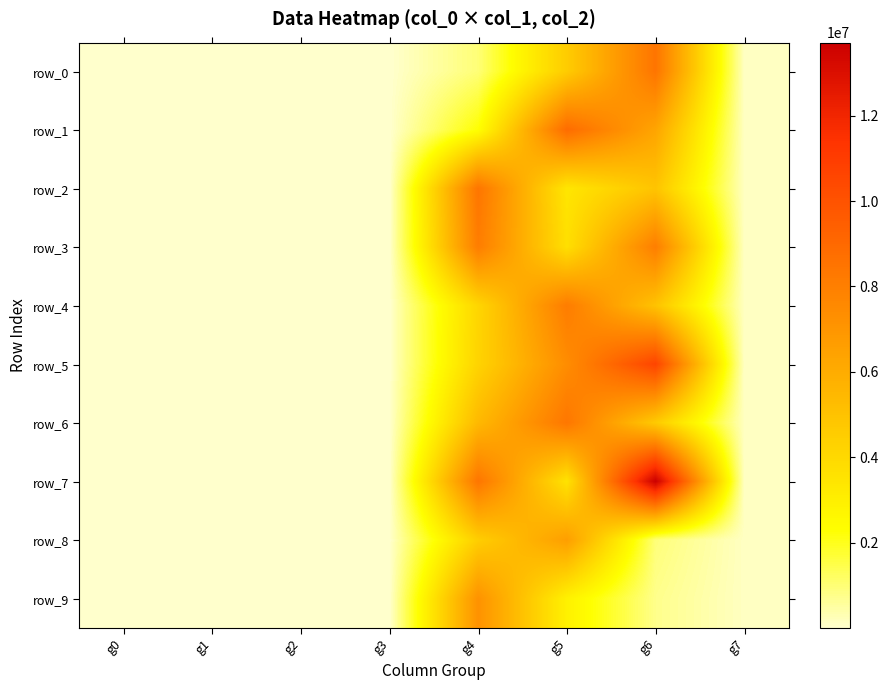

How many data points in row_9 are less than 137088?

4